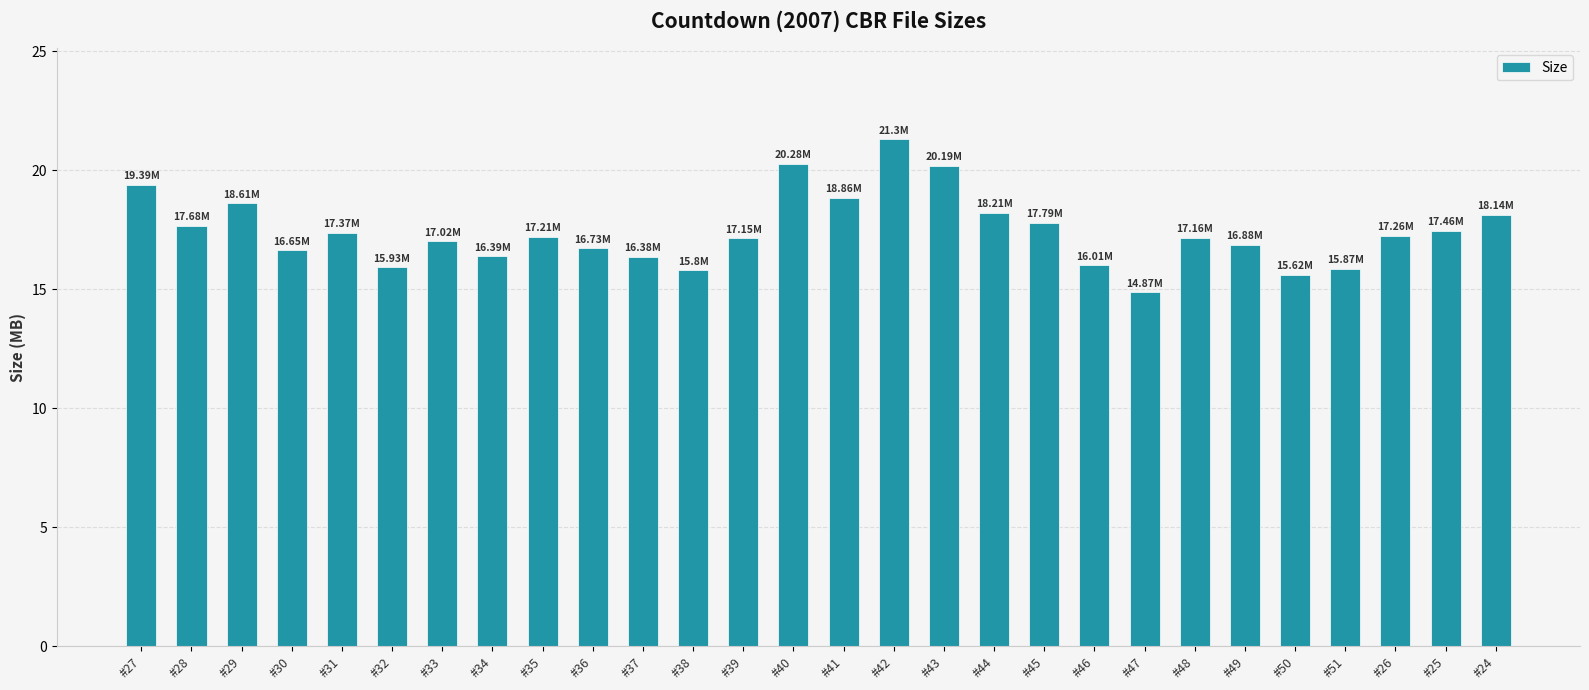

What is the ratio of the value at #25 to the value at #37?

1.1